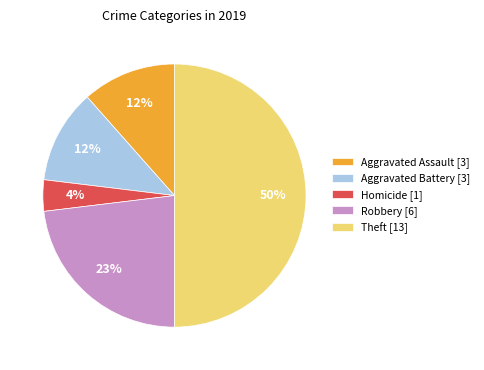

Do Robbery [6] and Homicide [1] together represent more than half of the pie?

No